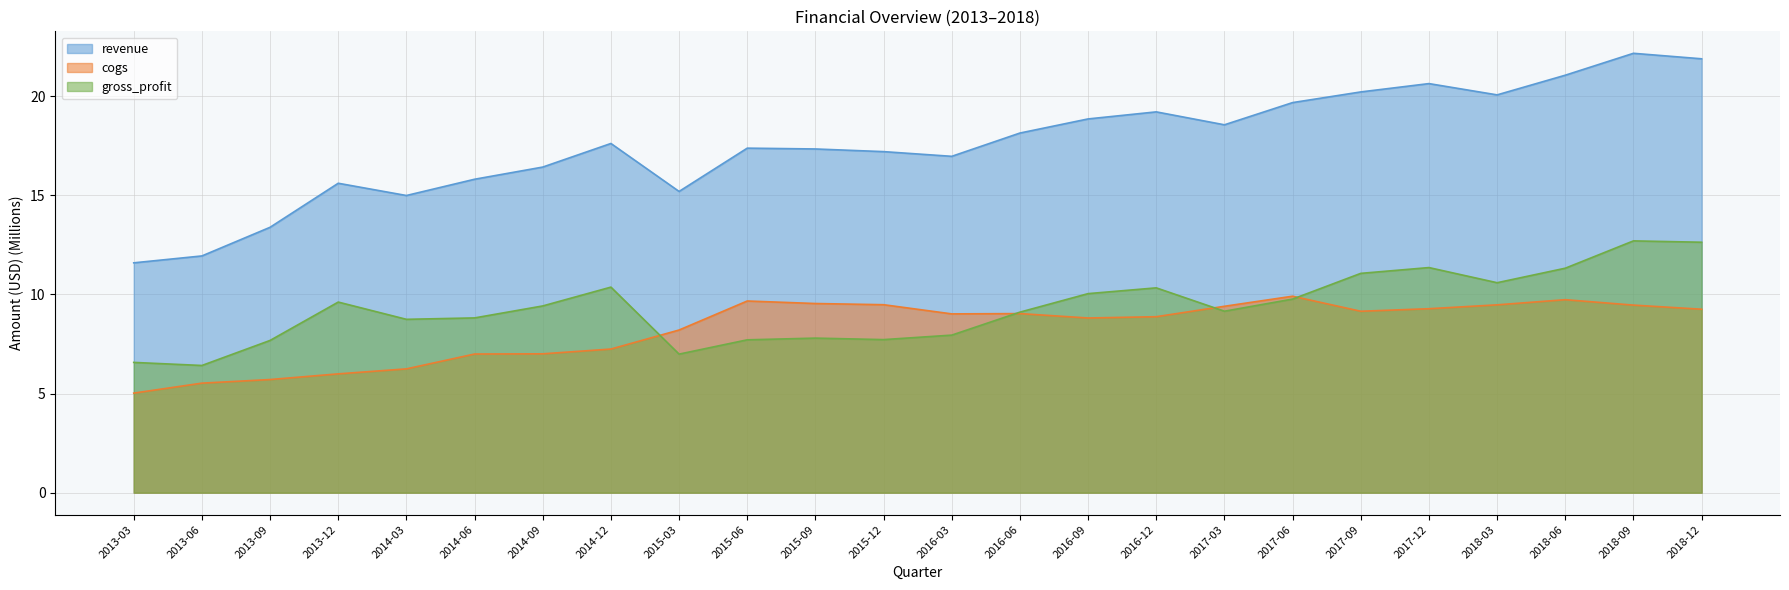

What is the difference between the maximum and second lowest values in the revenue series?

10.2